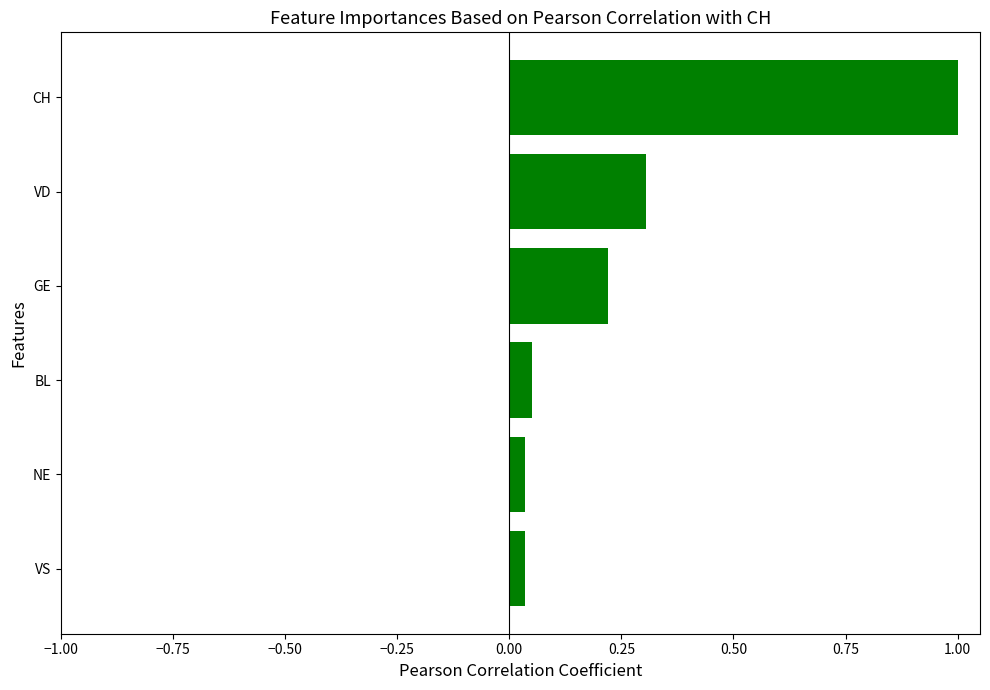

The chart shows a value of 0.1 at VD. True or false?

False